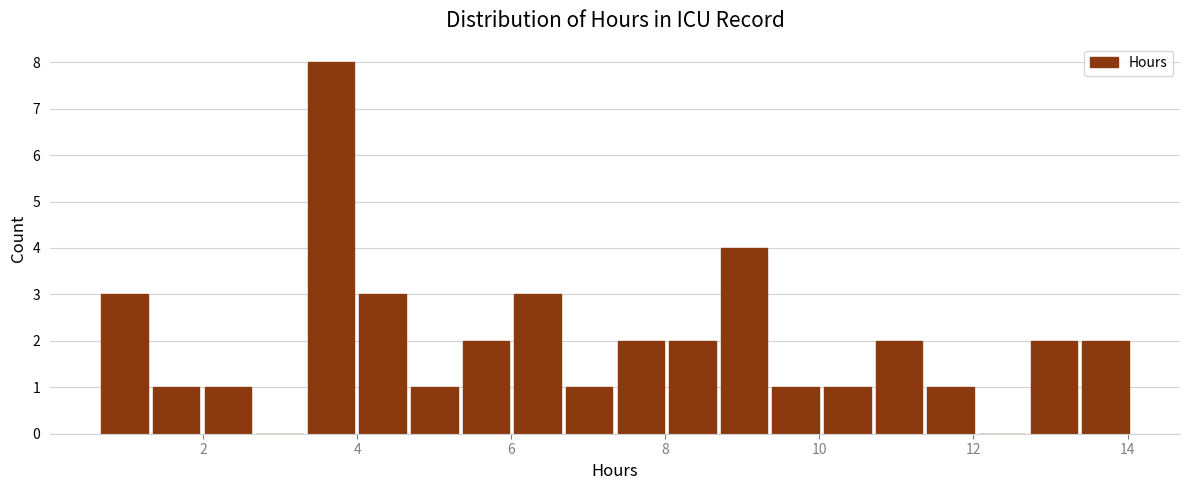

Around what value on the x-axis is the tallest bar? Give the approximate position of its centre, as read against the axis.

3.6